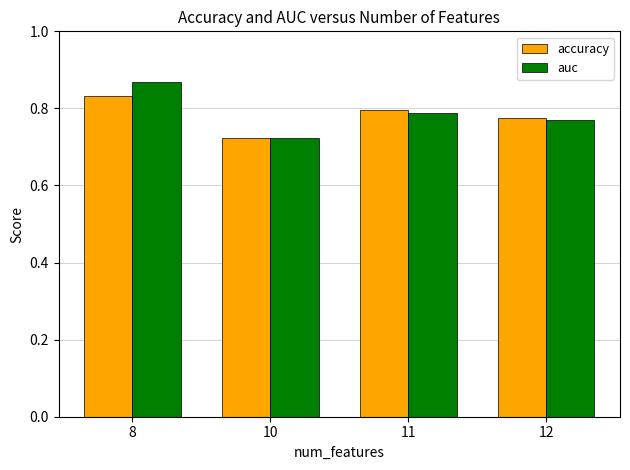

What is the sum of the accuracy values at 8 and 12?

1.6